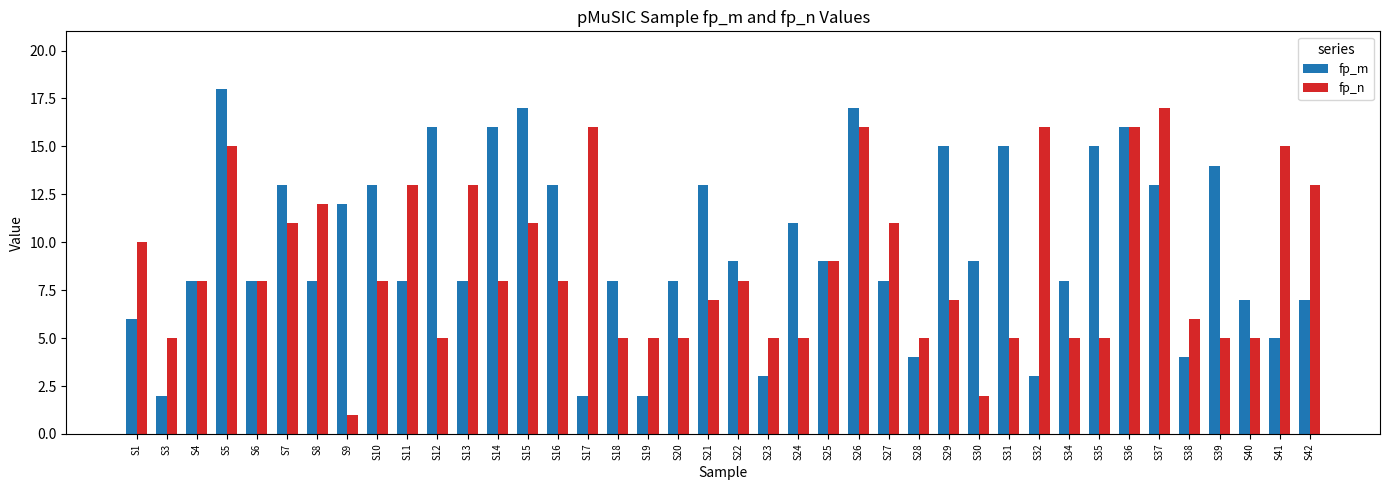

At which category does the chart reach its peak across all series?

S5